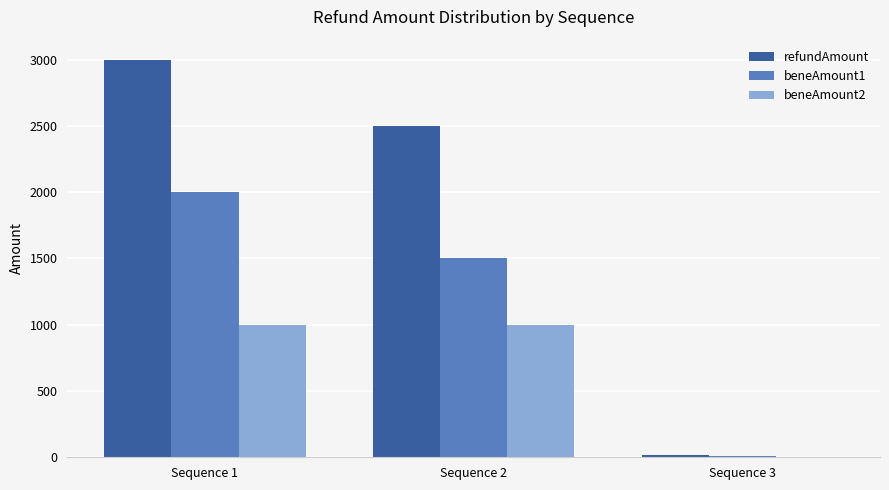

What is the total value across all series at Sequence 1?

6000.0